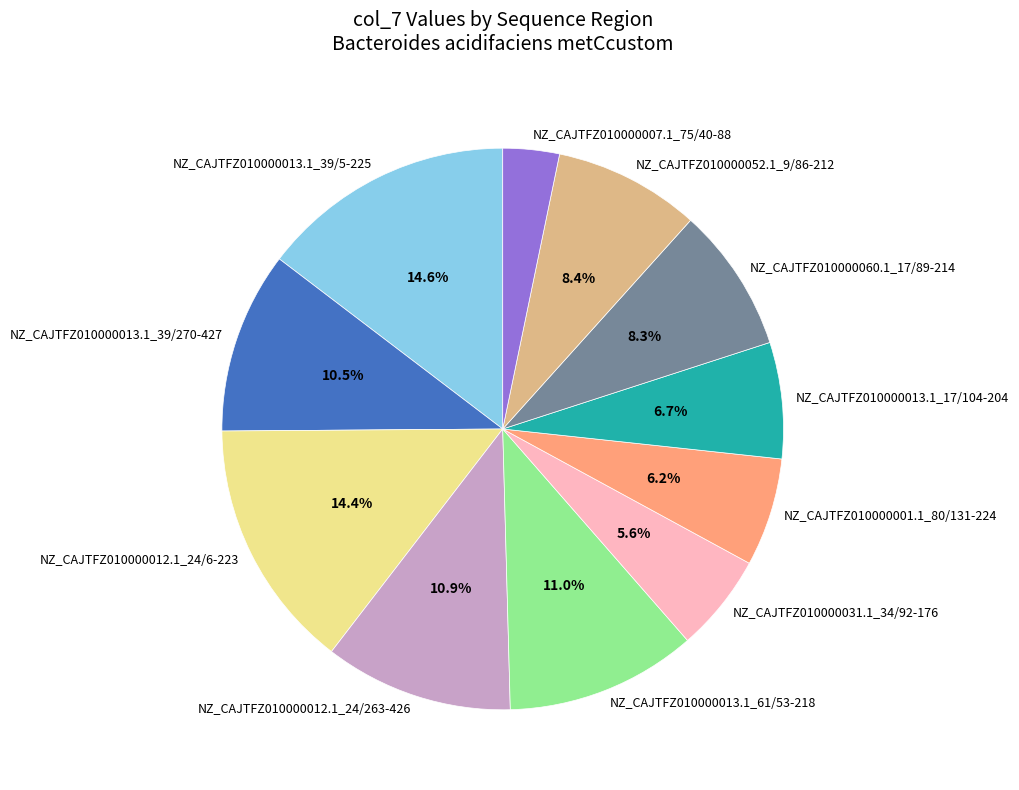

To the nearest percent, what portion does NZ_CAJTFZ010000007.1_75/40-88 represent?

3%